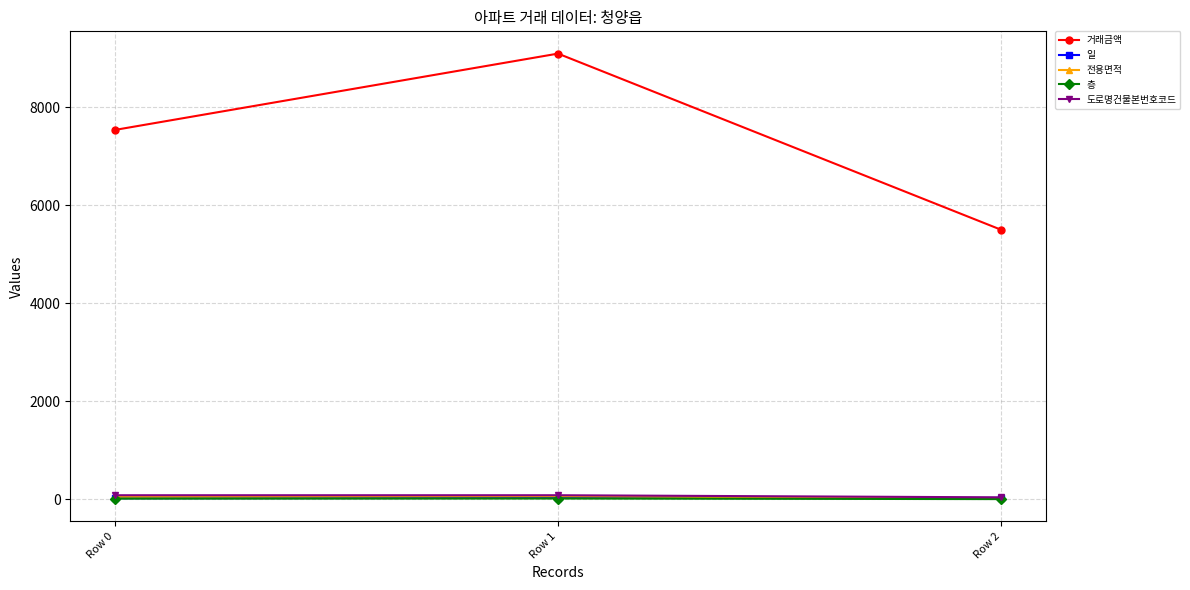

Where does the 전용면적 series first go above 49?

Row 0